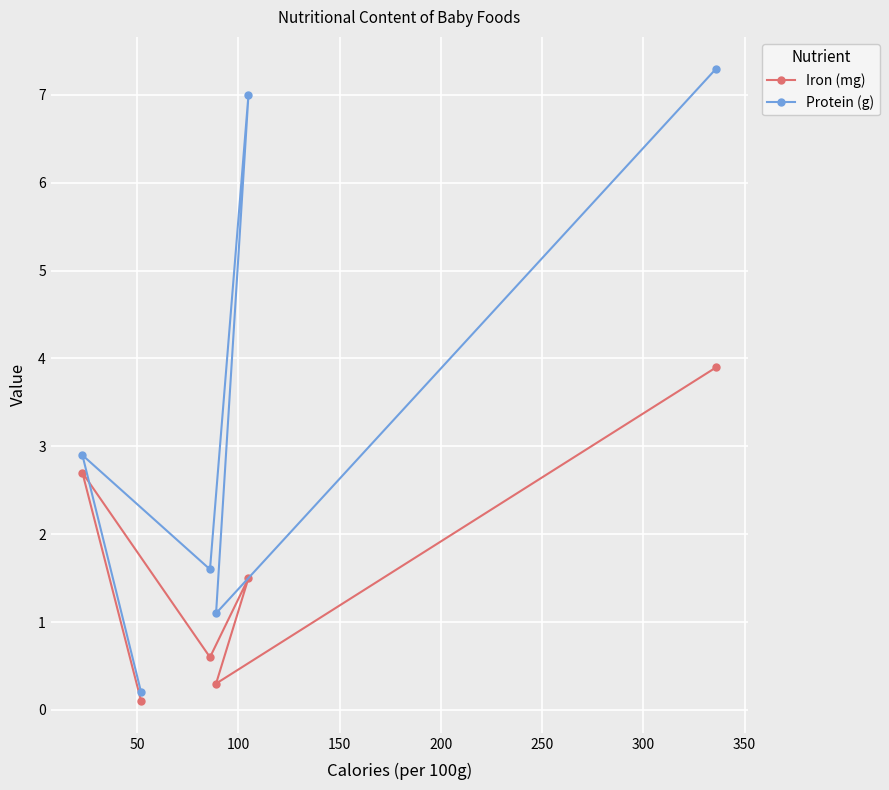

What is the maximum value shown in the chart?

7.3